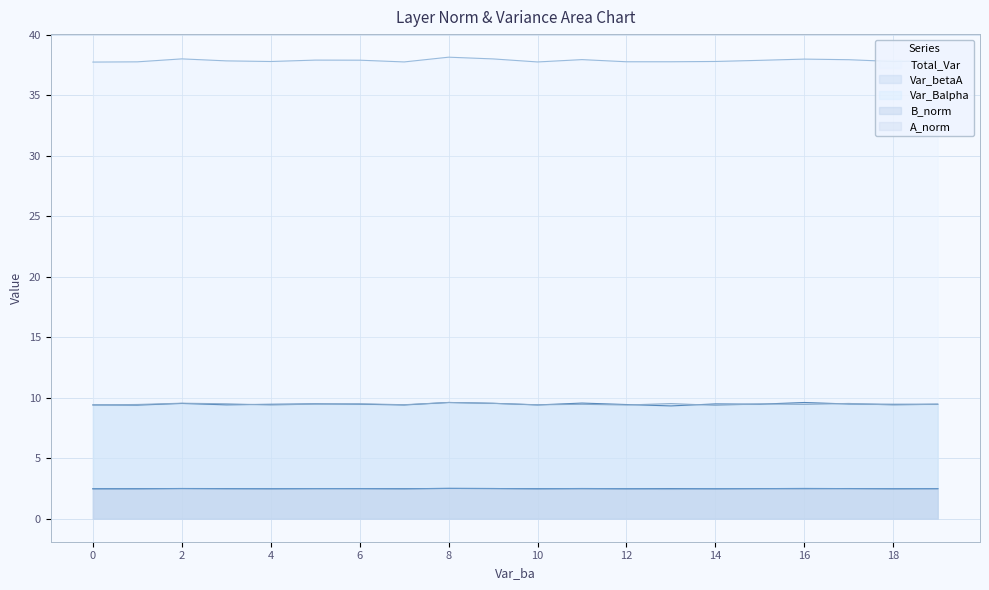

What is the difference between the highest and lowest values at 16?

35.5